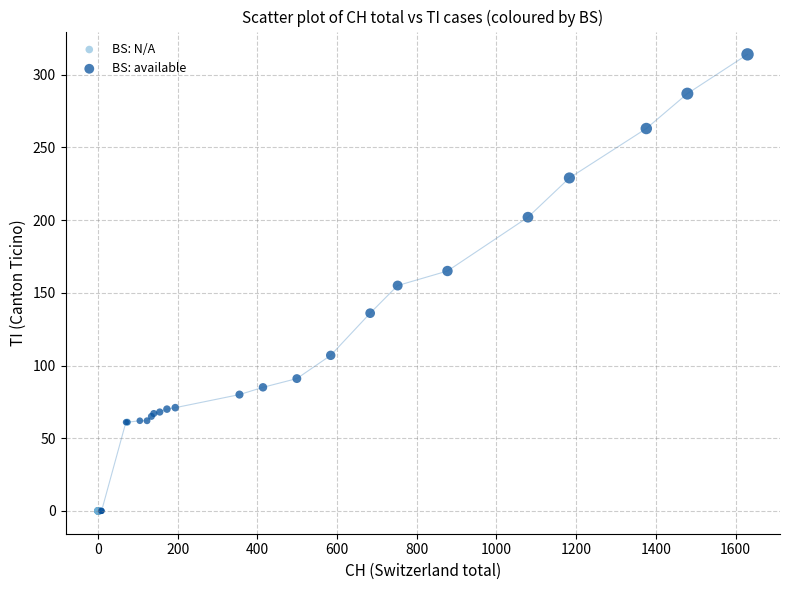

Which series has the largest Y range (max minus min)?

BS: available